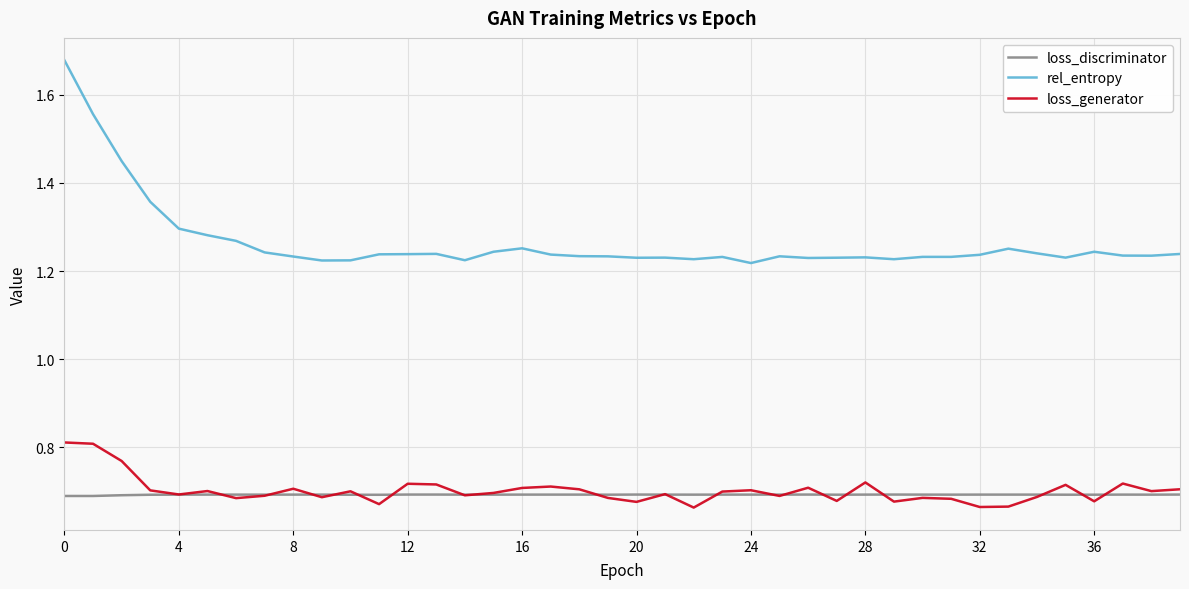

True or false: rel_entropy and loss_generator cross at least once.

False